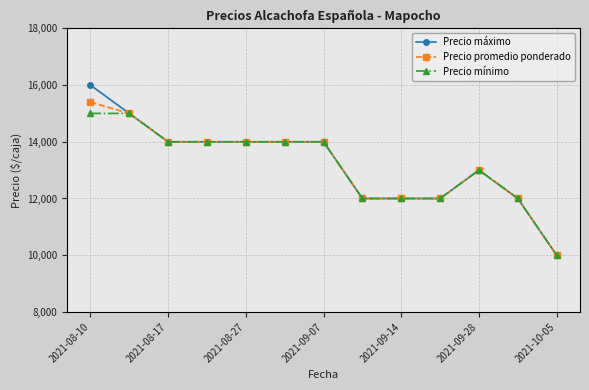

What is the difference between the maximum and minimum values in the Precio máximo series?

6000